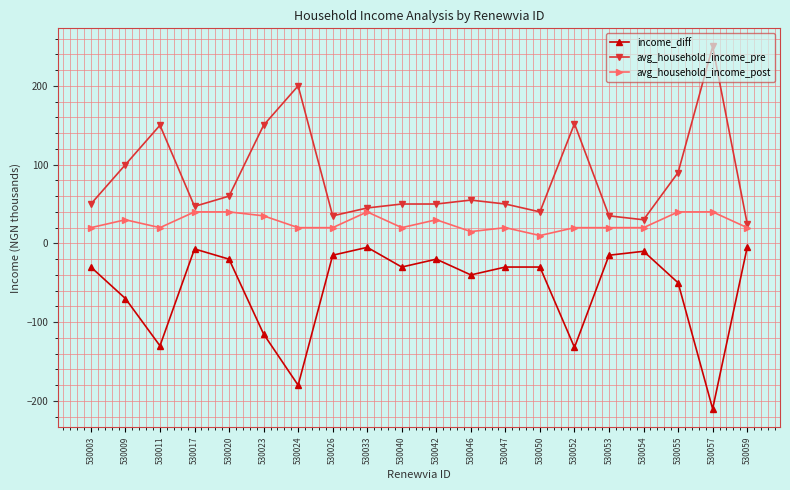

What is the total value across all series at 530047?

40